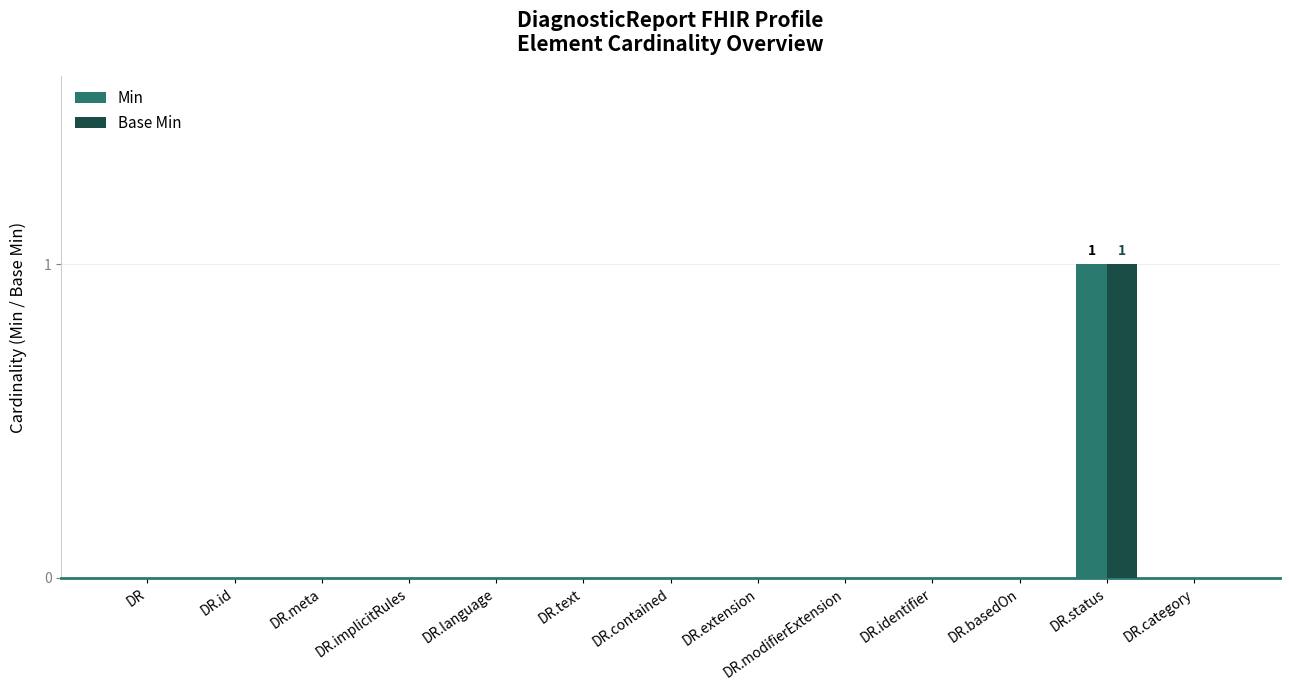

What is the greatest value displayed?

1